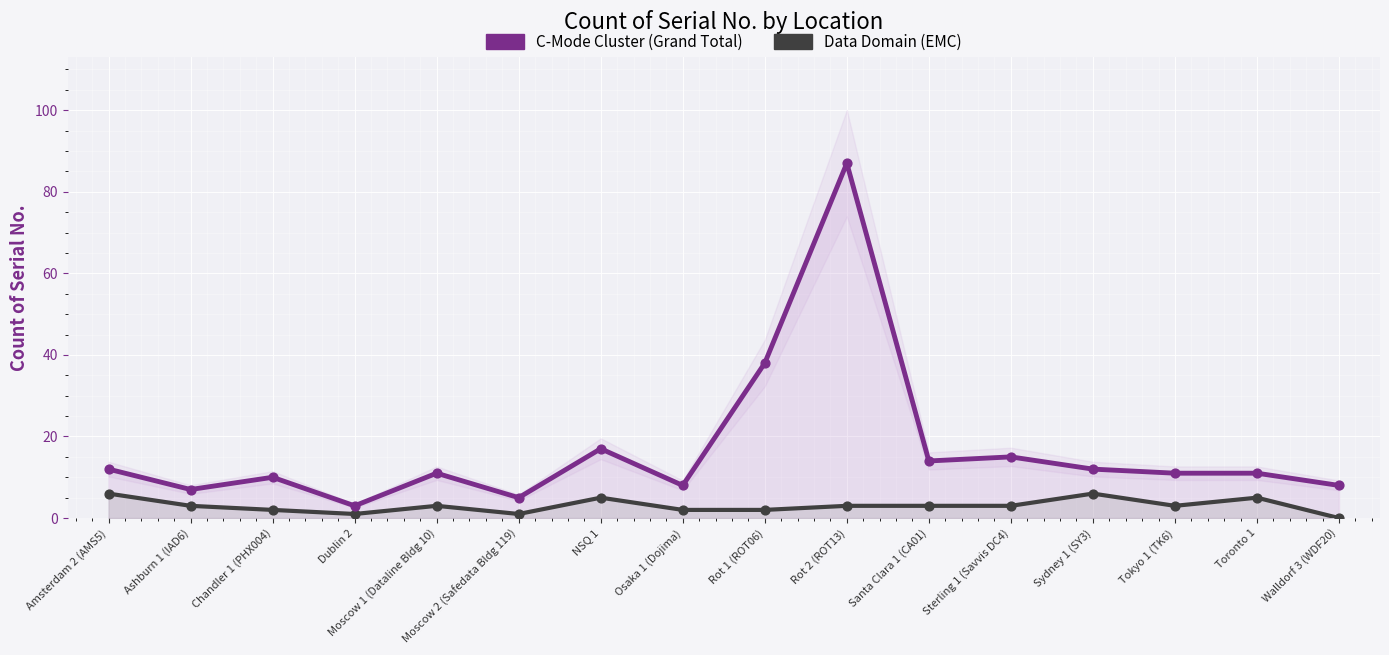

Is the value of C-Mode Cluster (Grand Total) at NSQ 1 greater than the value of Data Domain (EMC) at Moscow 2 (Safedata Bldg 119)?

Yes